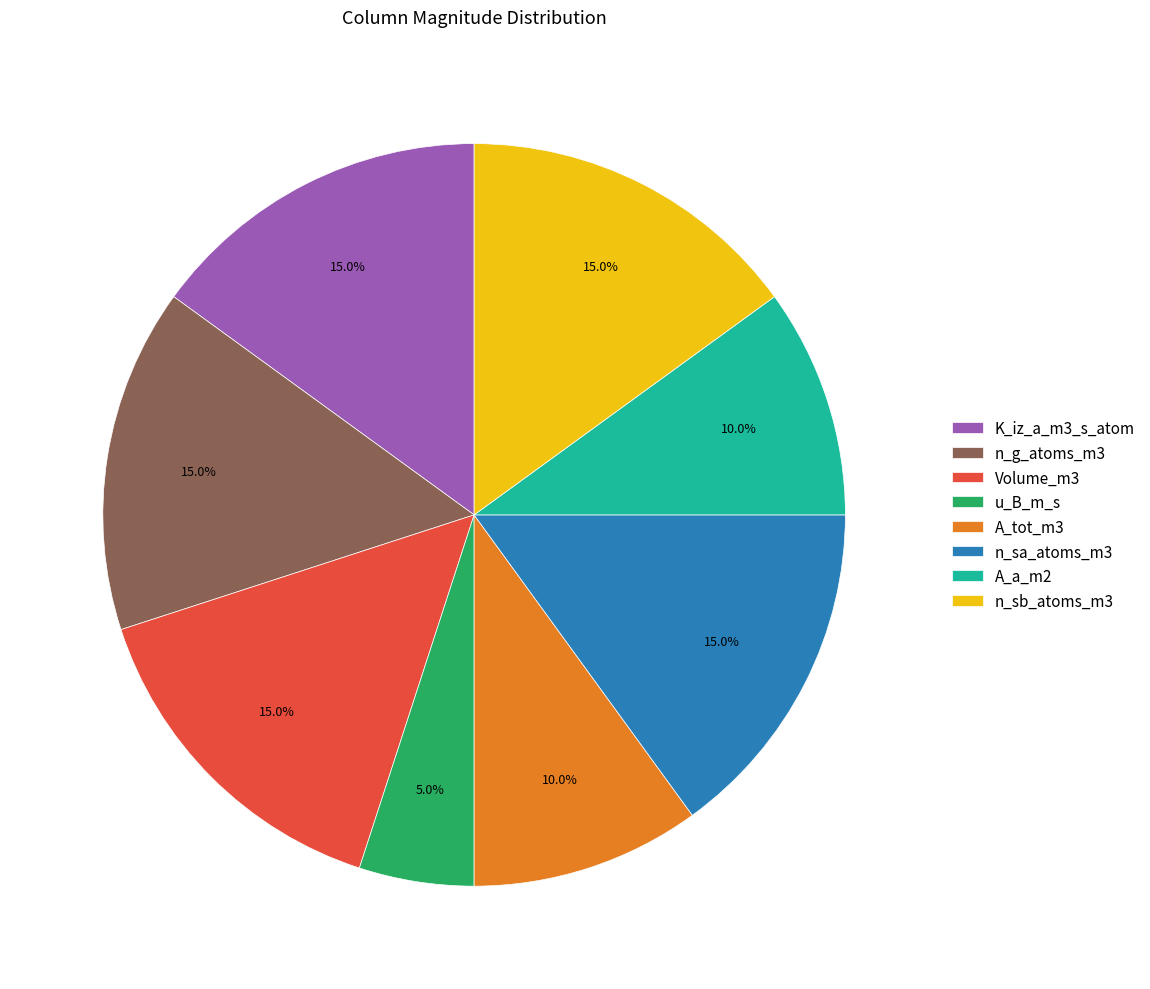

Is it true that K_iz_a_m3_s_atom is 29% of the pie?

False